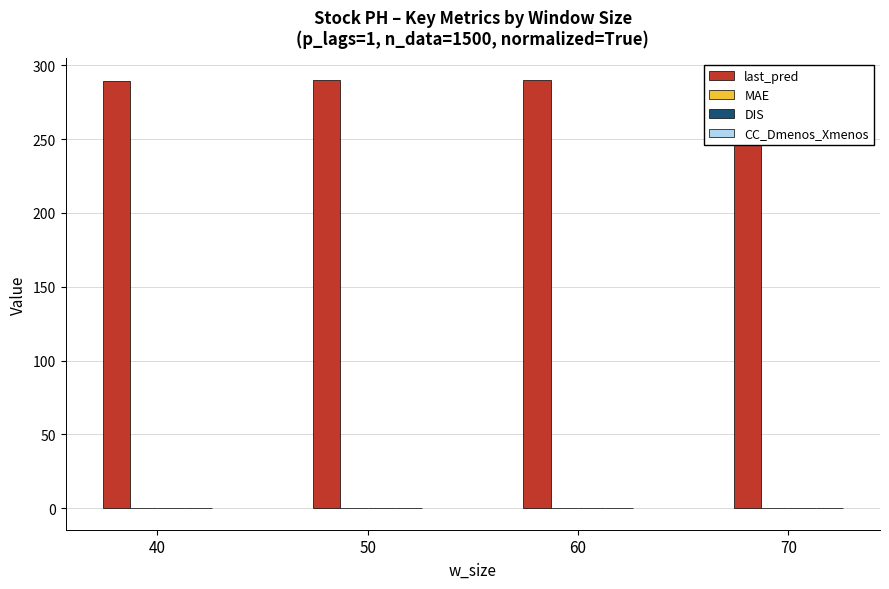

What is the greatest value displayed?

290.2